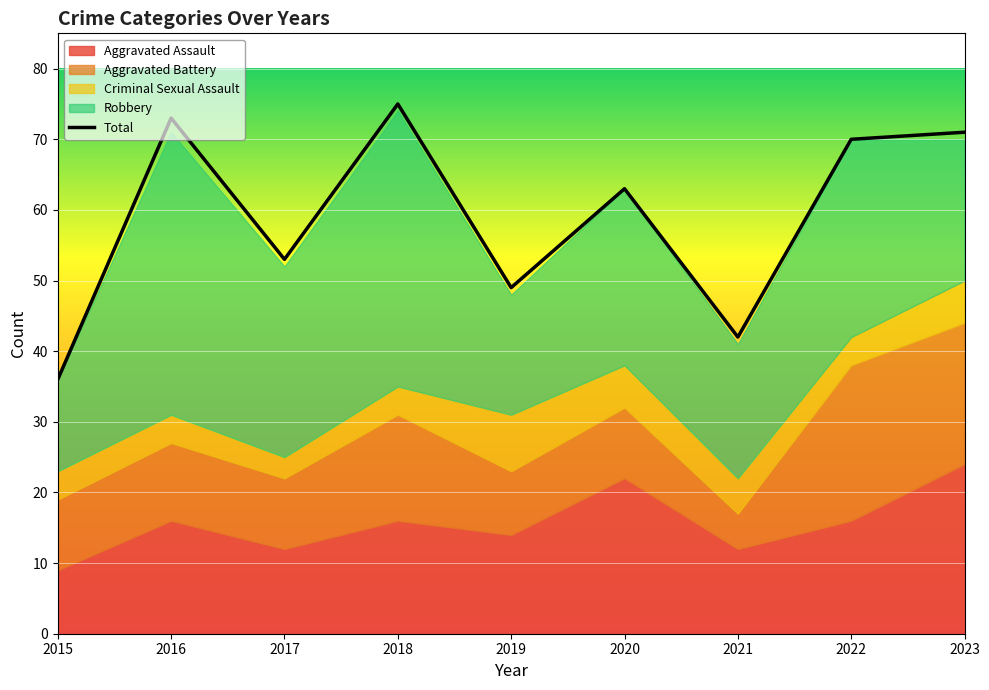

Which has a higher value, 2020 or 2015?

2020